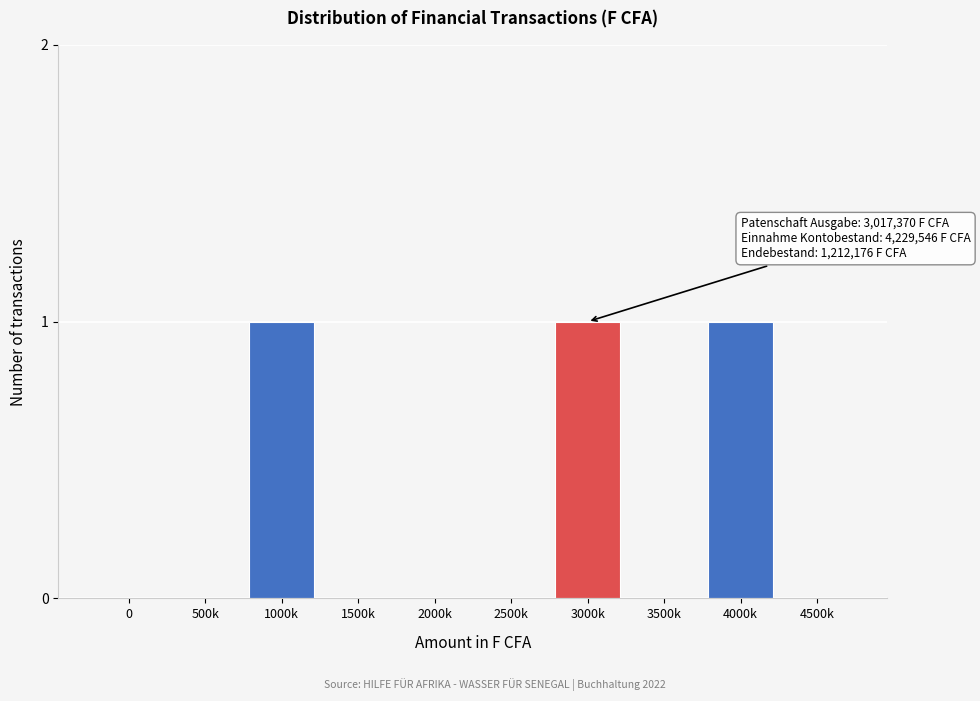

Reading left to right, extract all data points from this chart.

0=0	500k=0	1000k=1	1500k=0	2000k=0	2500k=0	3000k=1	3500k=0	4000k=1	4500k=0